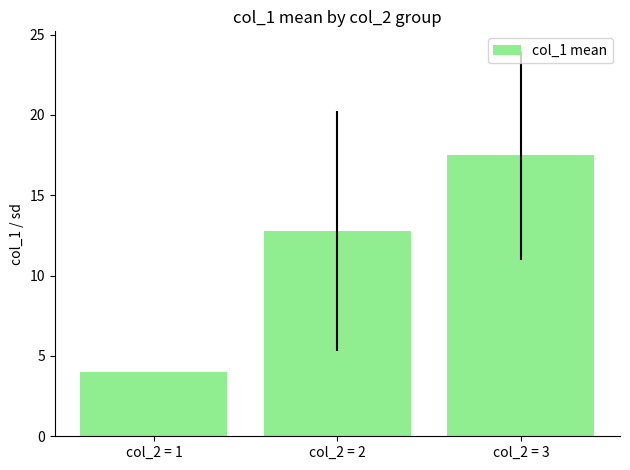

How many distinct data groups are displayed?

1